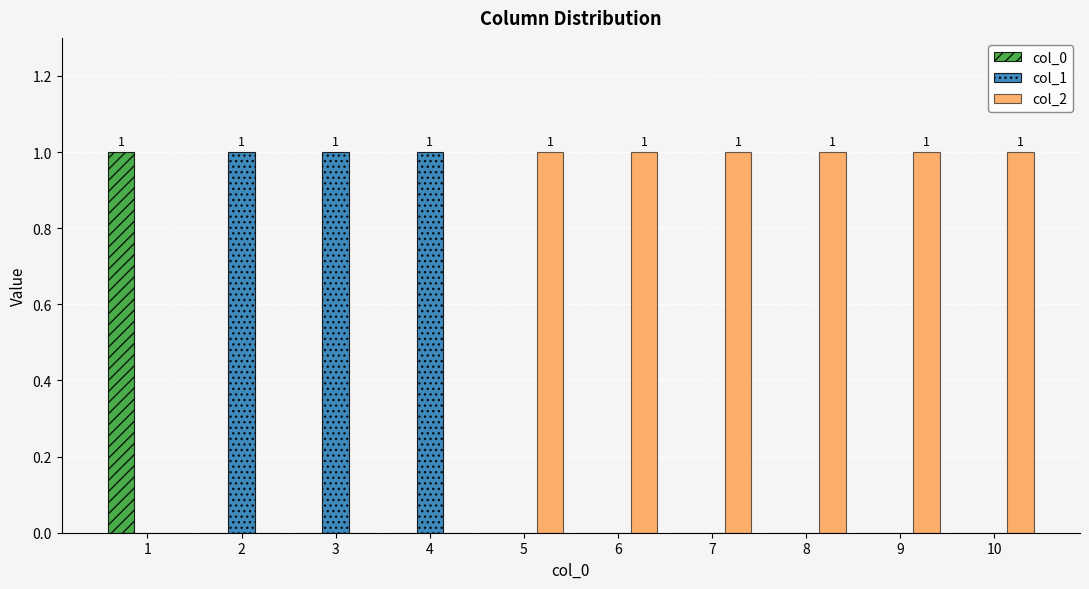

Reading left to right, what are all the values shown in this chart?

col_0: 1=1	2=0	3=0	4=0	5=0	6=0	7=0	8=0	9=0	10=0
col_1: 1=0	2=1	3=1	4=1	5=0	6=0	7=0	8=0	9=0	10=0
col_2: 1=0	2=0	3=0	4=0	5=1	6=1	7=1	8=1	9=1	10=1